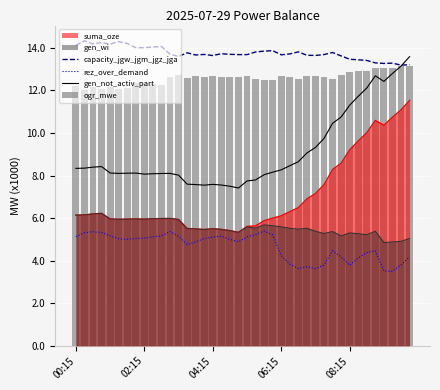

How many data points does each series have?

40